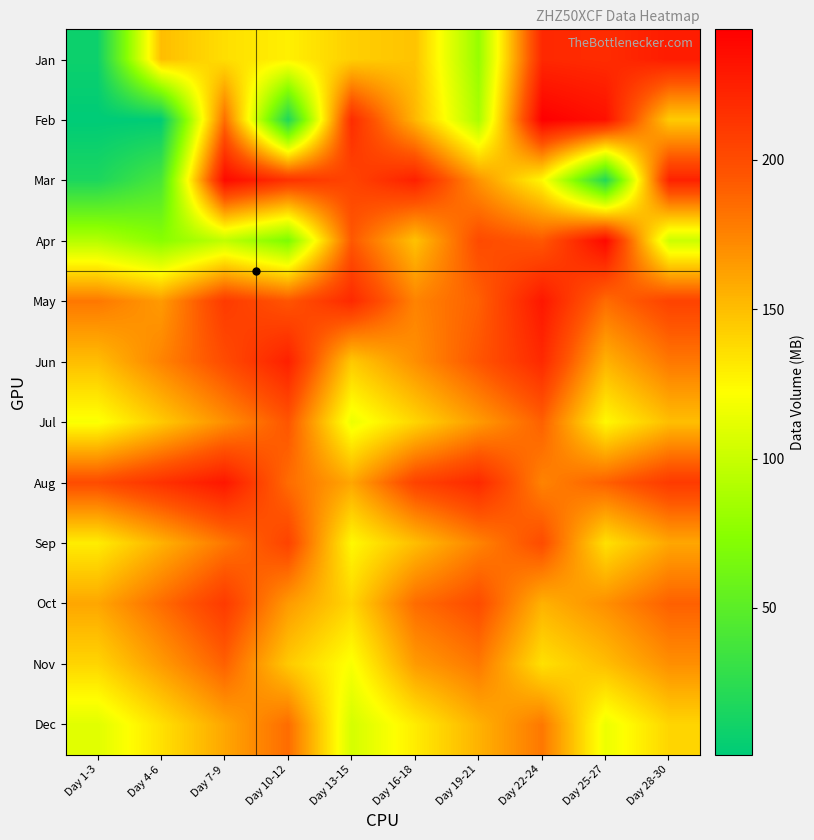

Which label corresponds to the smallest value in the chart?

Day 1-3